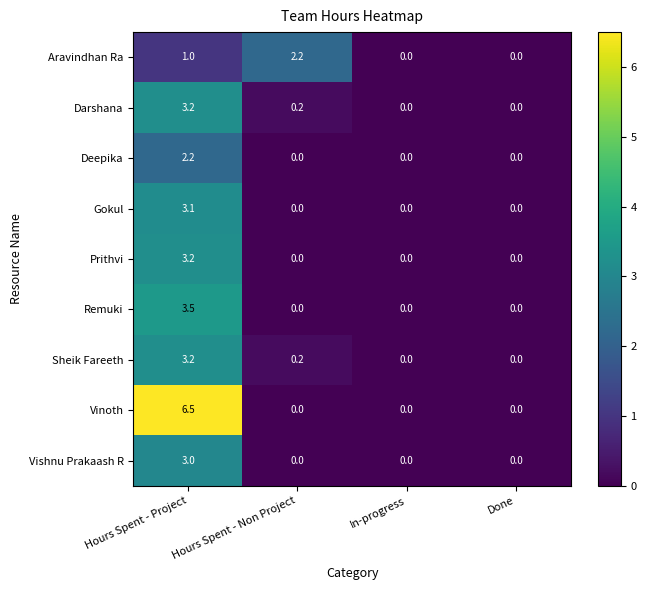

At which label is Sheik Fareeth closest to 1?

Hours Spent - Non Project